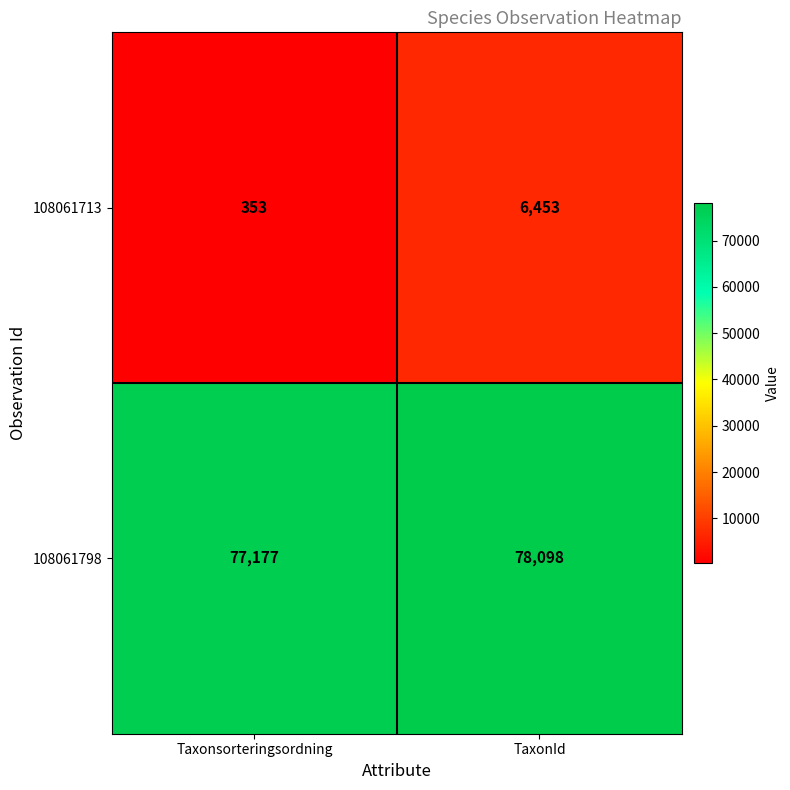

Reading right to left, what are all the values shown in this chart?

108061713: TaxonId=6453	Taxonsorteringsordning=353
108061798: TaxonId=78098	Taxonsorteringsordning=77177